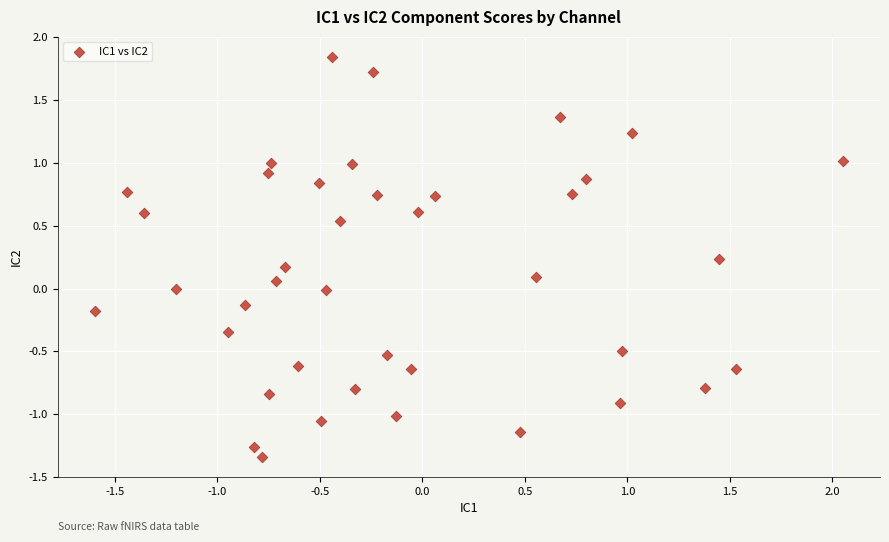

What is the range of X values (max minus min)?

3.6